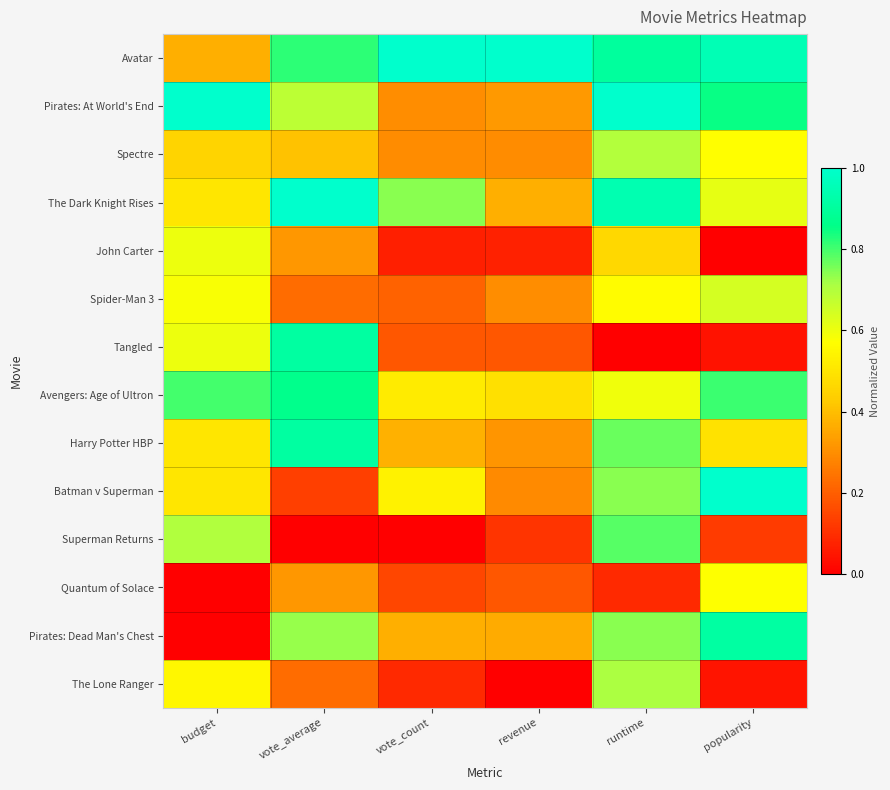

Count the number of data series in this chart.

14